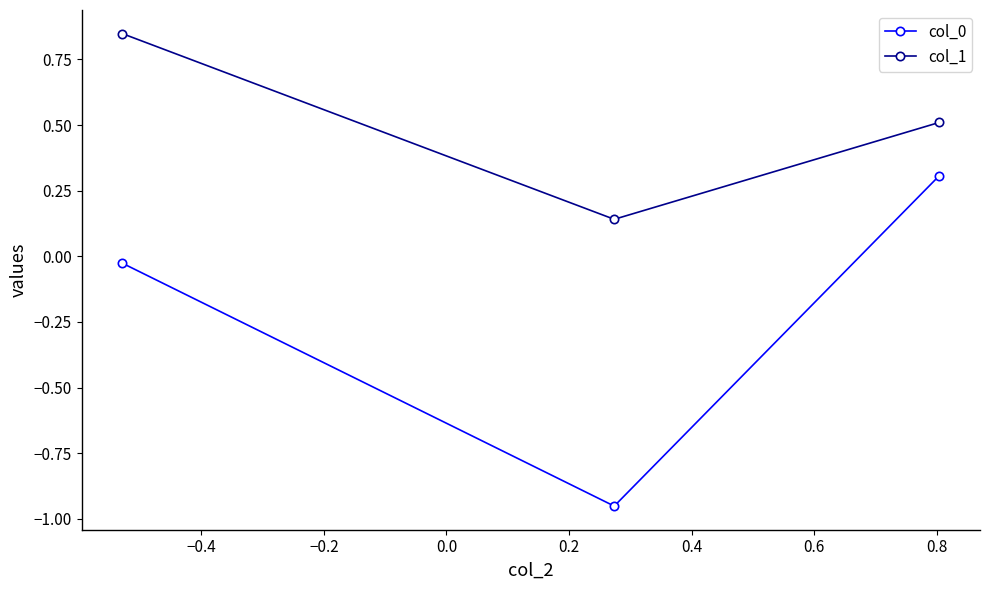

Which series has the largest total across all categories?

col_1